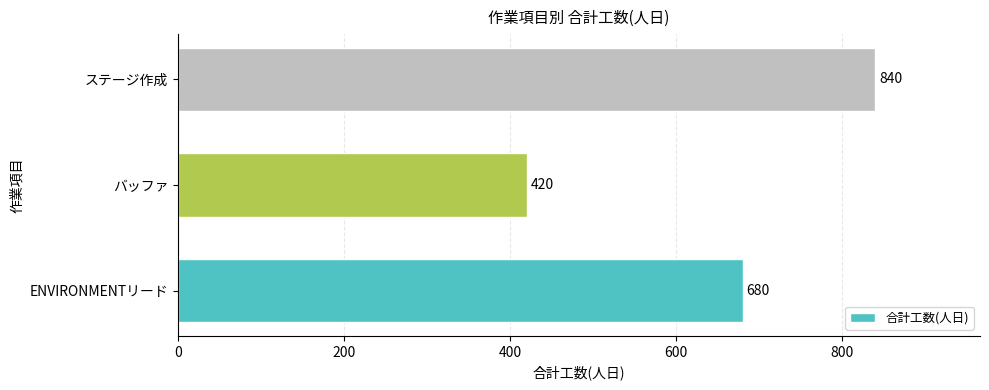

Rank the categories by value from highest to lowest.

ステージ作成, ENVIRONMENTリード, バッファ